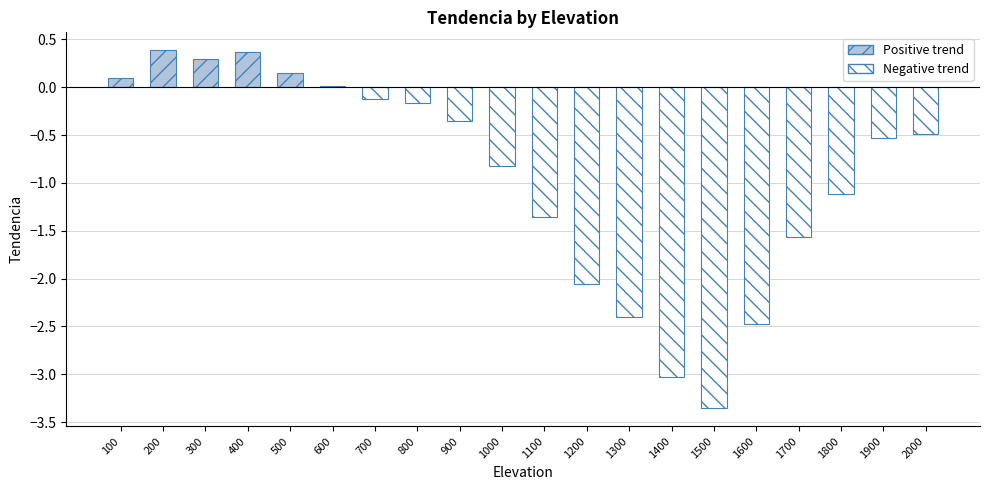

How many distinct data groups are displayed?

1